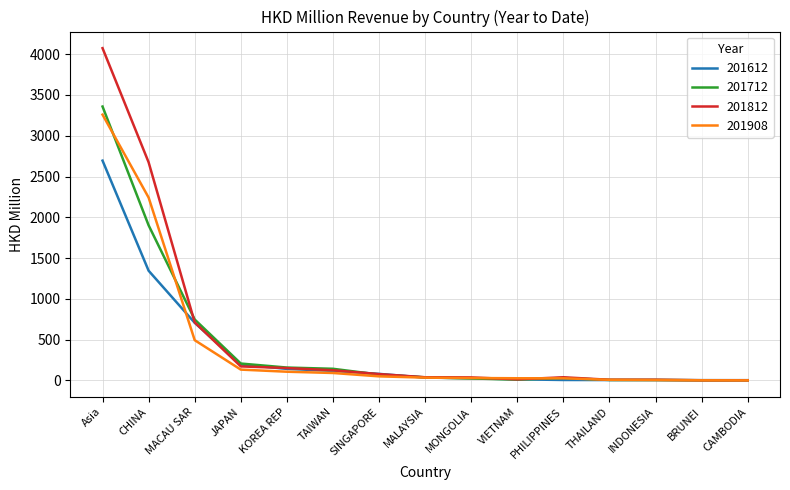

What value does the 201908 series have at TAIWAN?

92.1